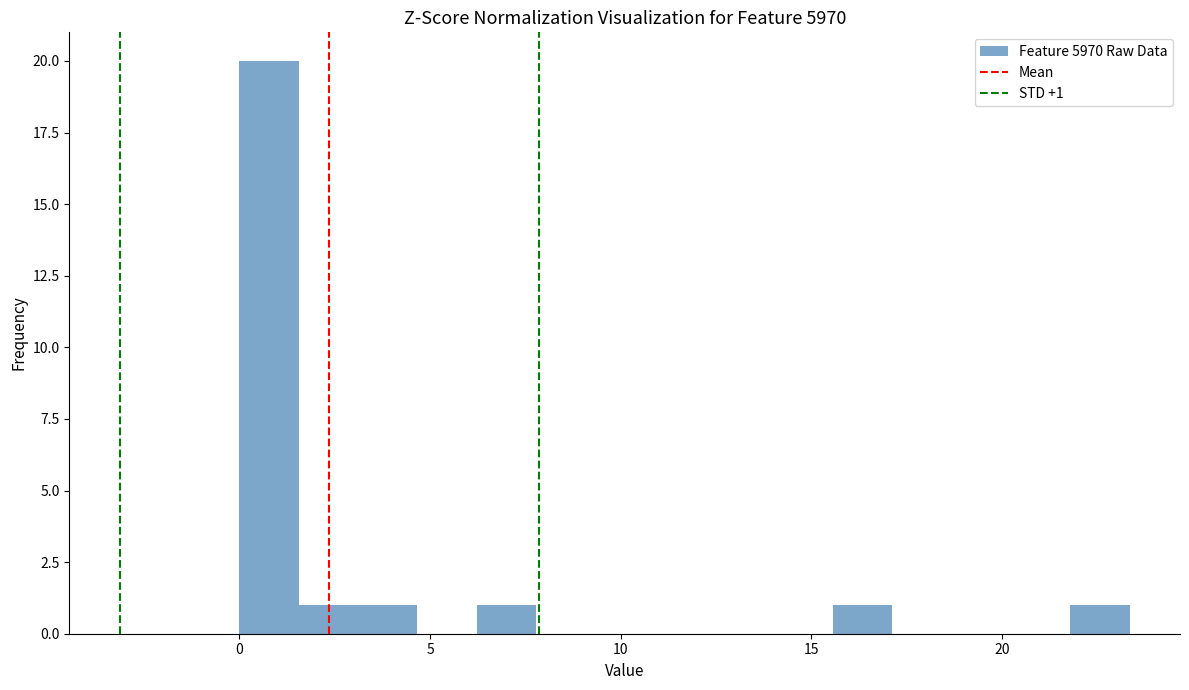

Around what value on the x-axis is the tallest bar? Give the approximate position of its centre, as read against the axis.

1.0